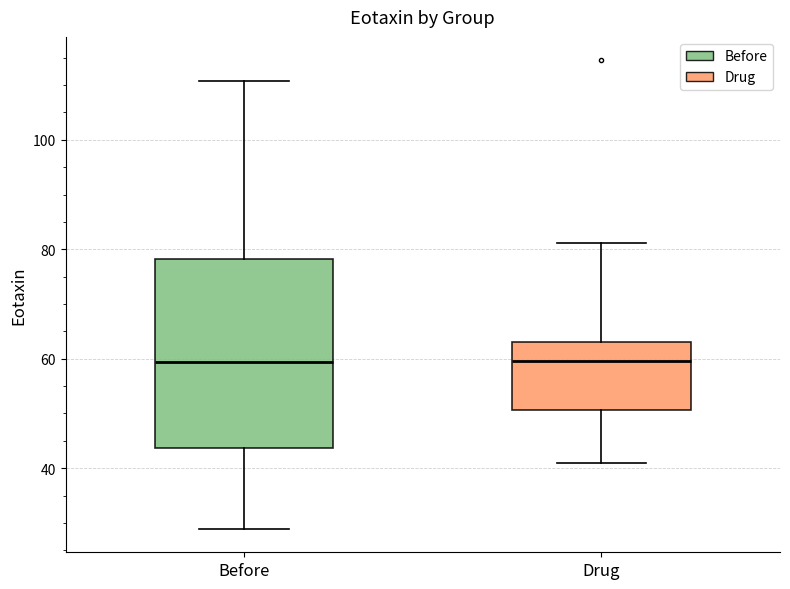

Reading left to right, transcribe this box plot: for each box, give where its median line is, the range the box spans, and where its two whiskers end, as read against the y-axis. The values are not printed on the chart, so give them approximately, as read against the axis.

Before: median 60, box 44 to 78, whiskers 28 to 110
Drug: median 60, box 50 to 64, whiskers 40 to 82